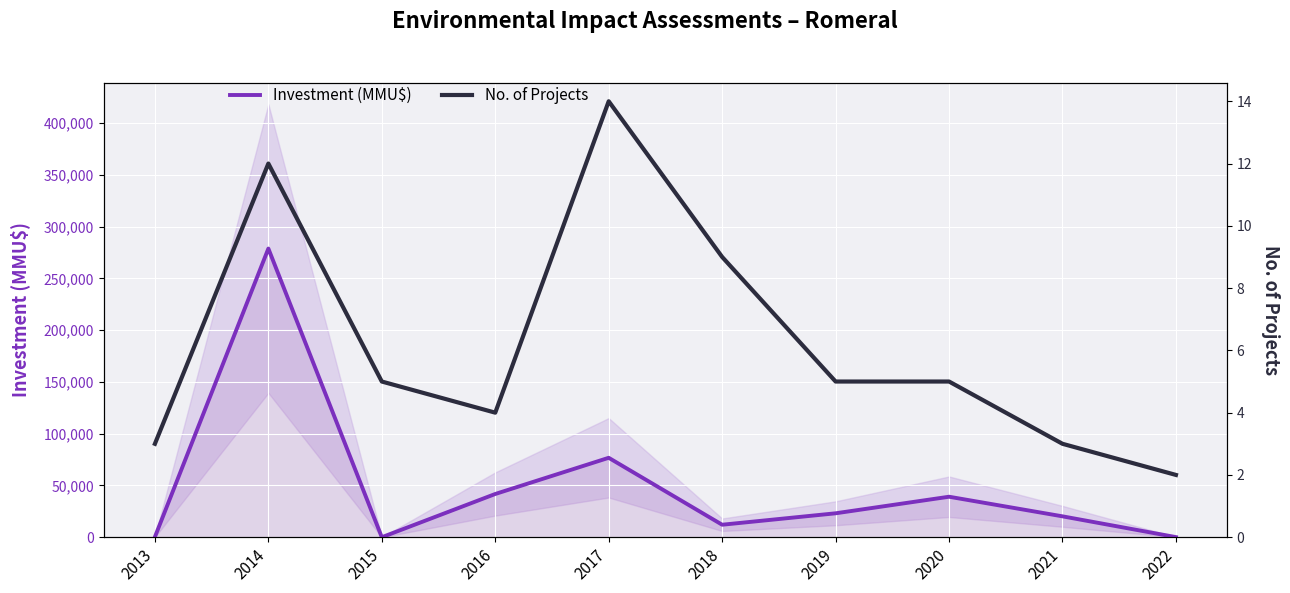

At which label does Investment (MMU$) reach its minimum?

2015